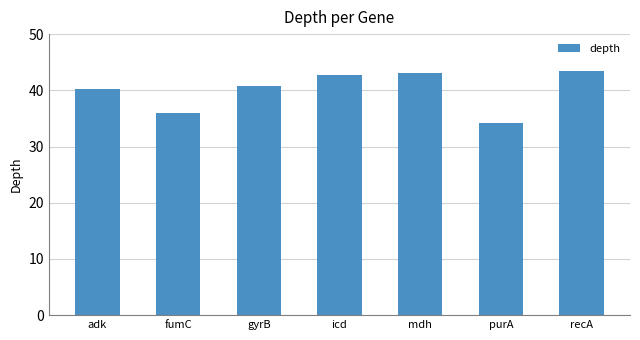

What is the approximate value at adk?

40.2